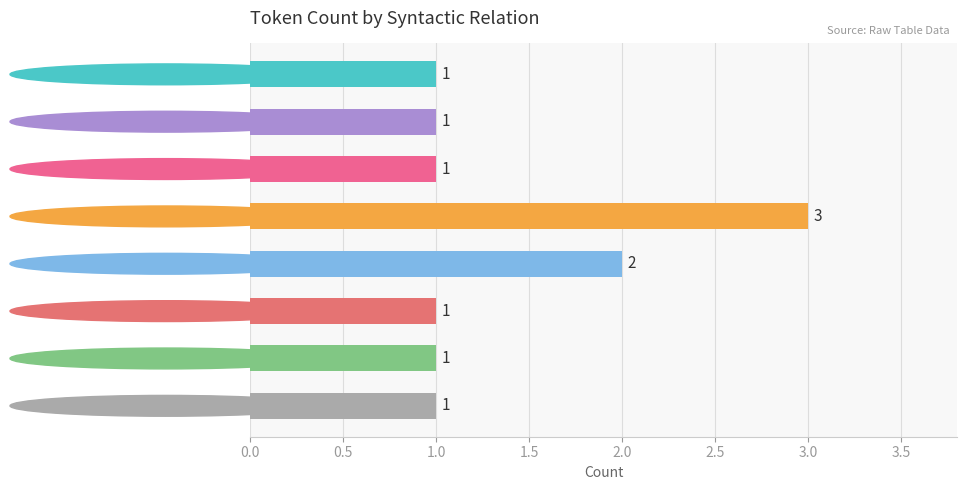

What is the sum of the values at ATR and OBJ?

5